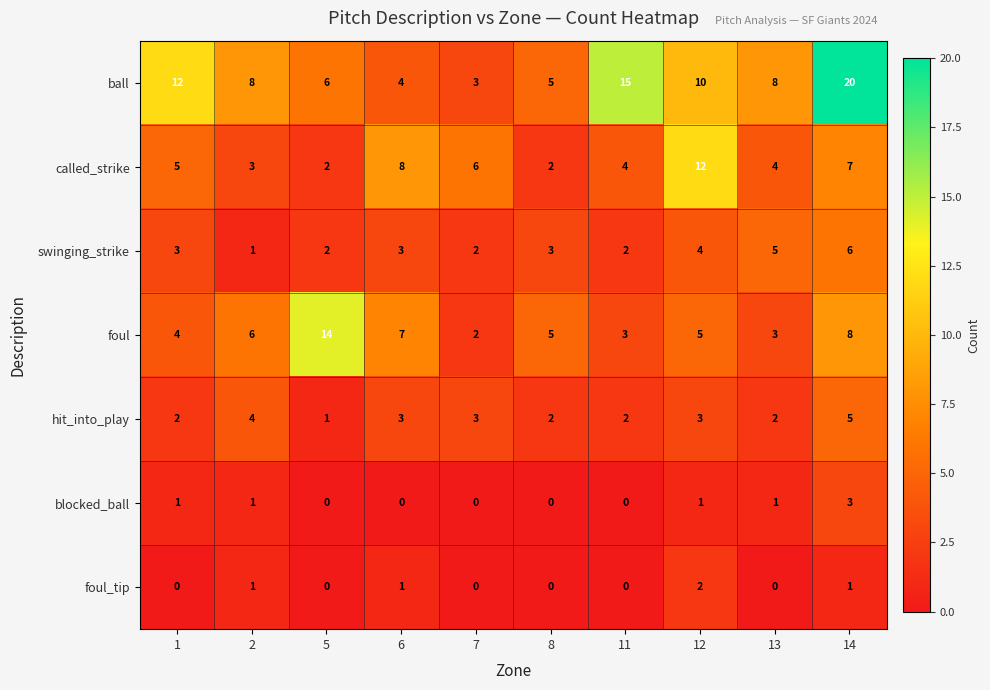

The value of called_strike at 8 is 2. True or false?

True